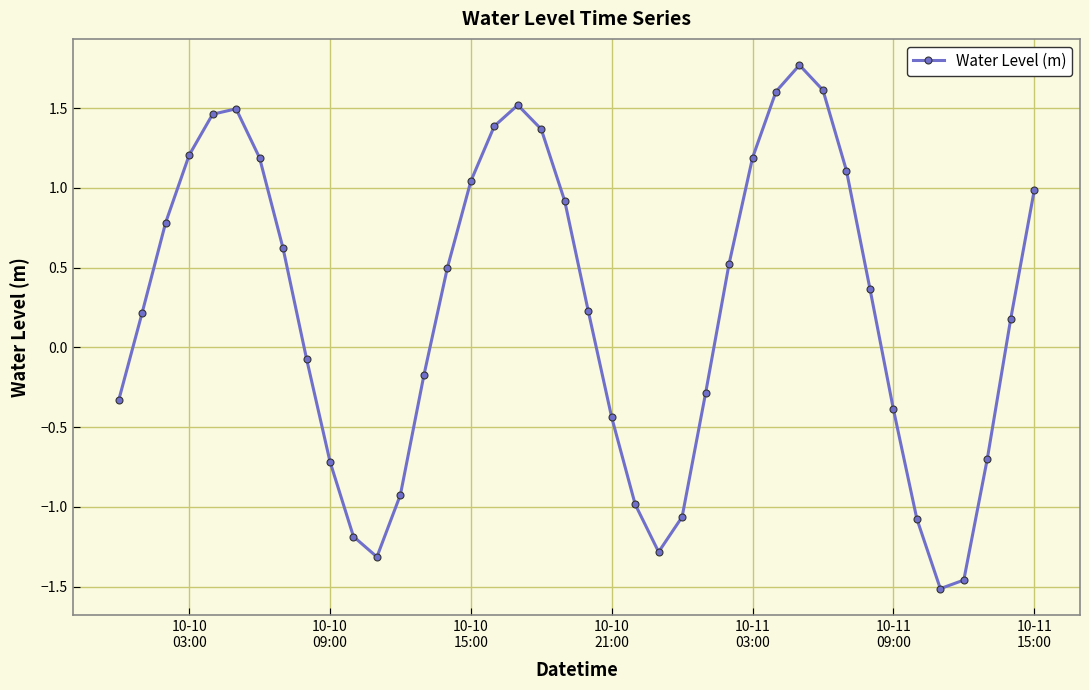

How many categories are shown in the chart?

40